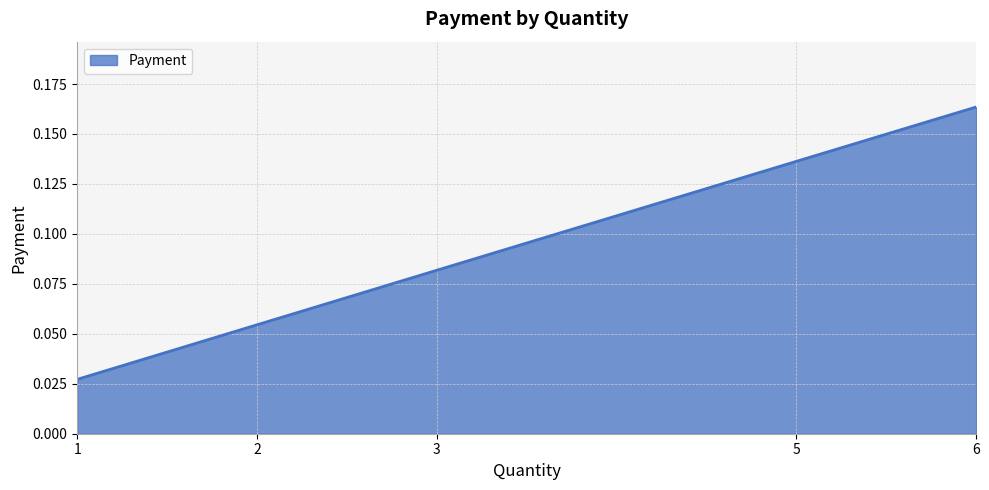

At which label is the value closest to 0?

1